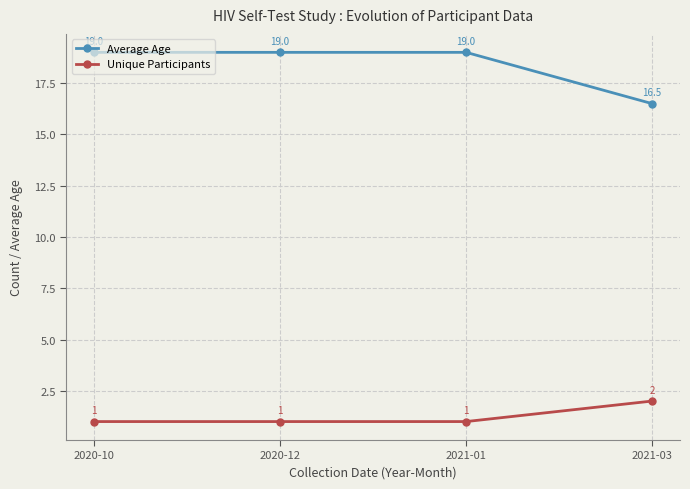

How many lines are shown in the chart?

2